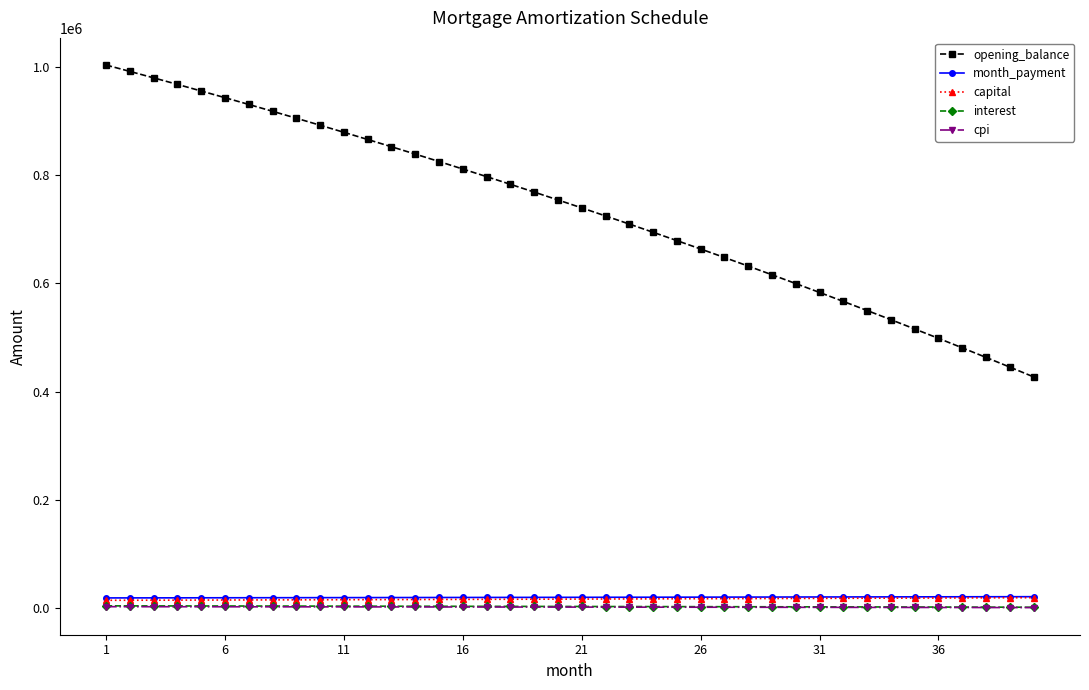

True or false: interest and month_payment intersect in this chart.

False